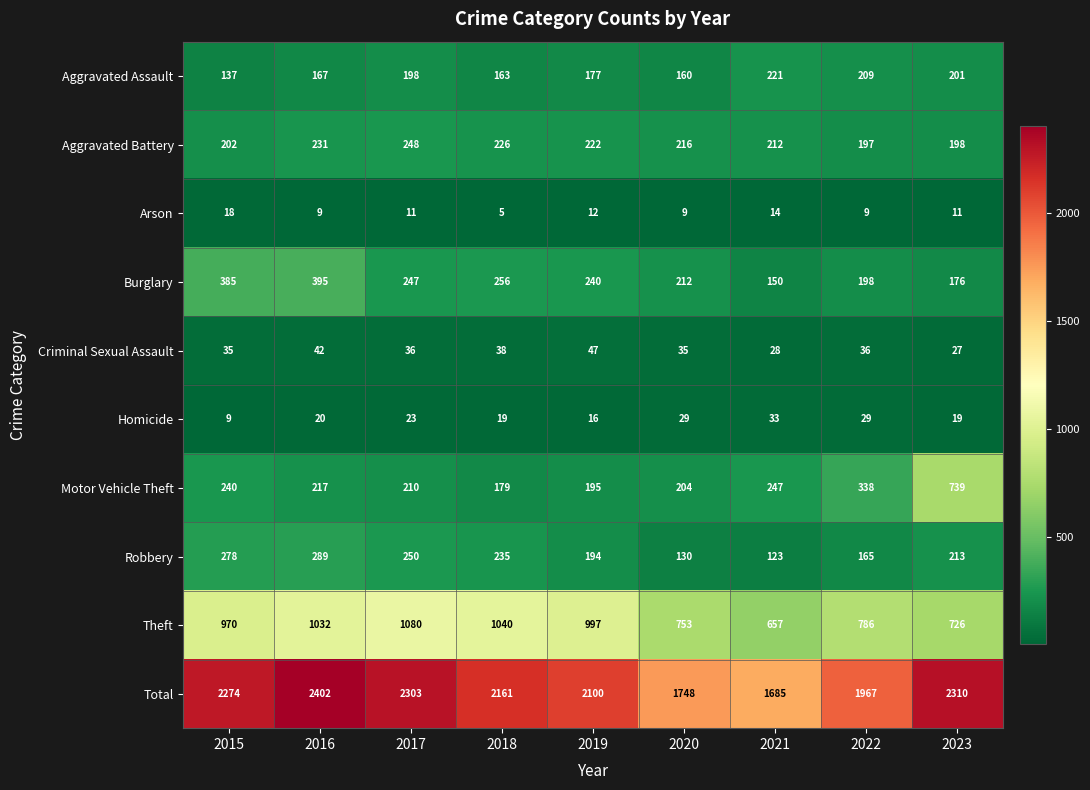

Which series changed the most between 2015 and 2022?

Total